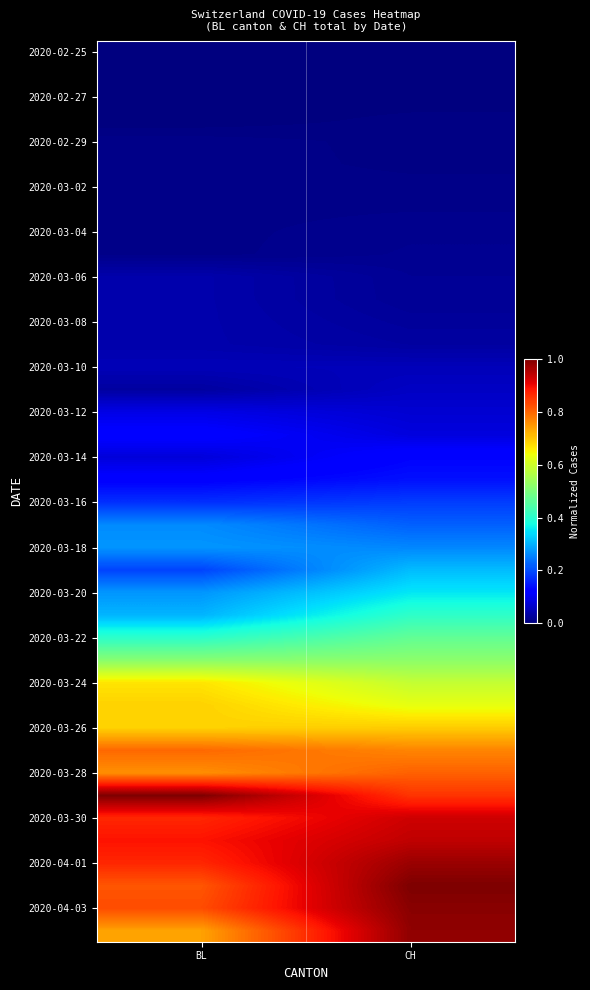

What is the total value across all series at BL?

12.7